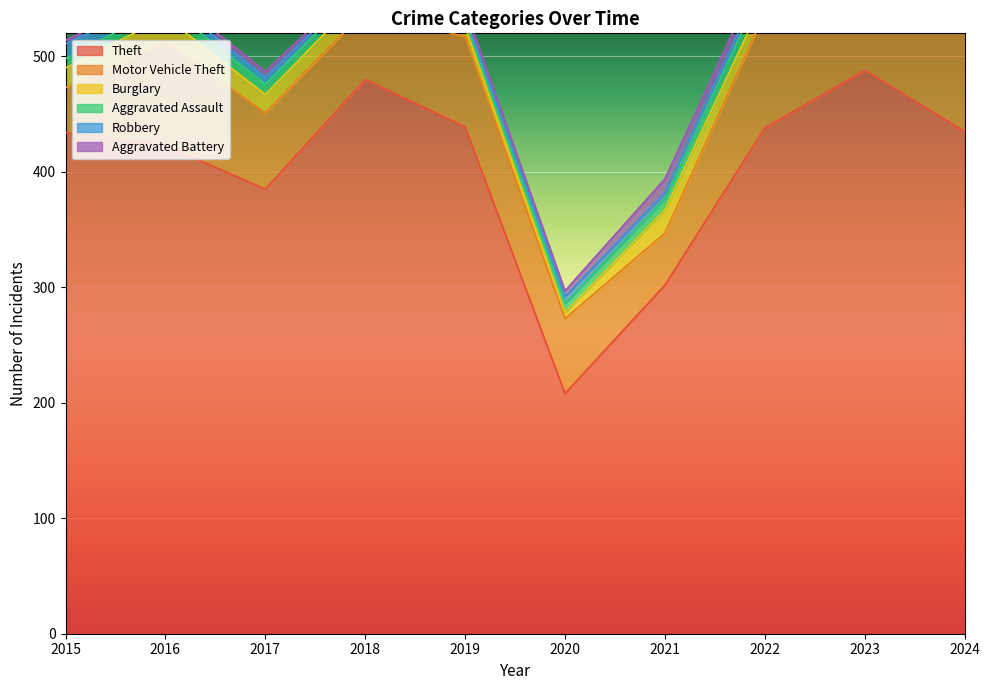

True or false: Motor Vehicle Theft has more than 2 points higher than both neighbors.

True